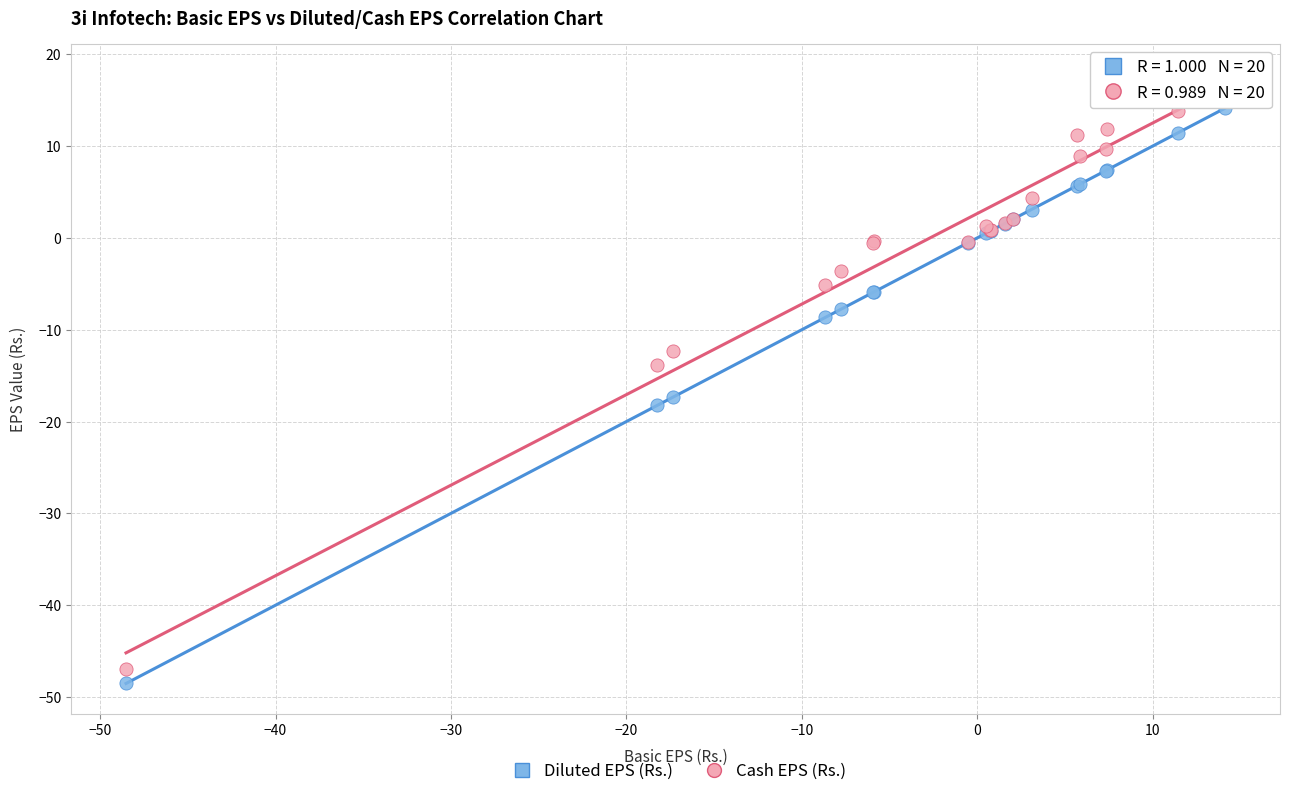

What are all the series names shown in the legend?

Diluted EPS (Rs.), Cash EPS (Rs.)